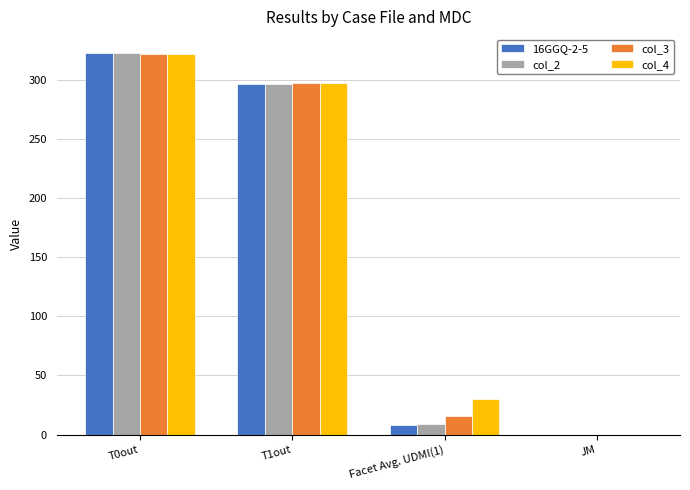

Is the value of col_4 at JM greater than the value of col_2 at T0out?

No